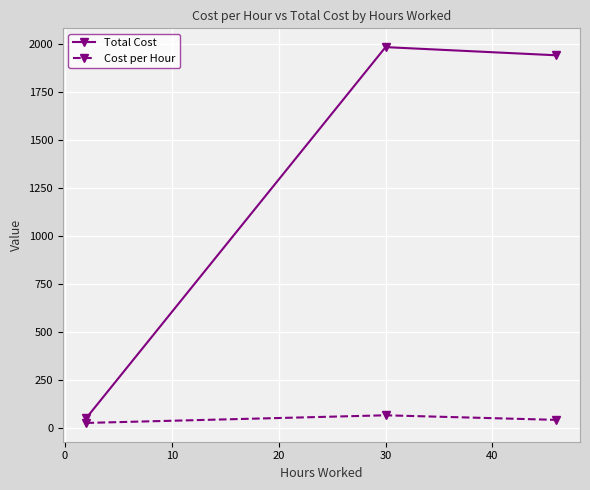

What is the value of the Total Cost point at the 3rd from the left?

1940.7